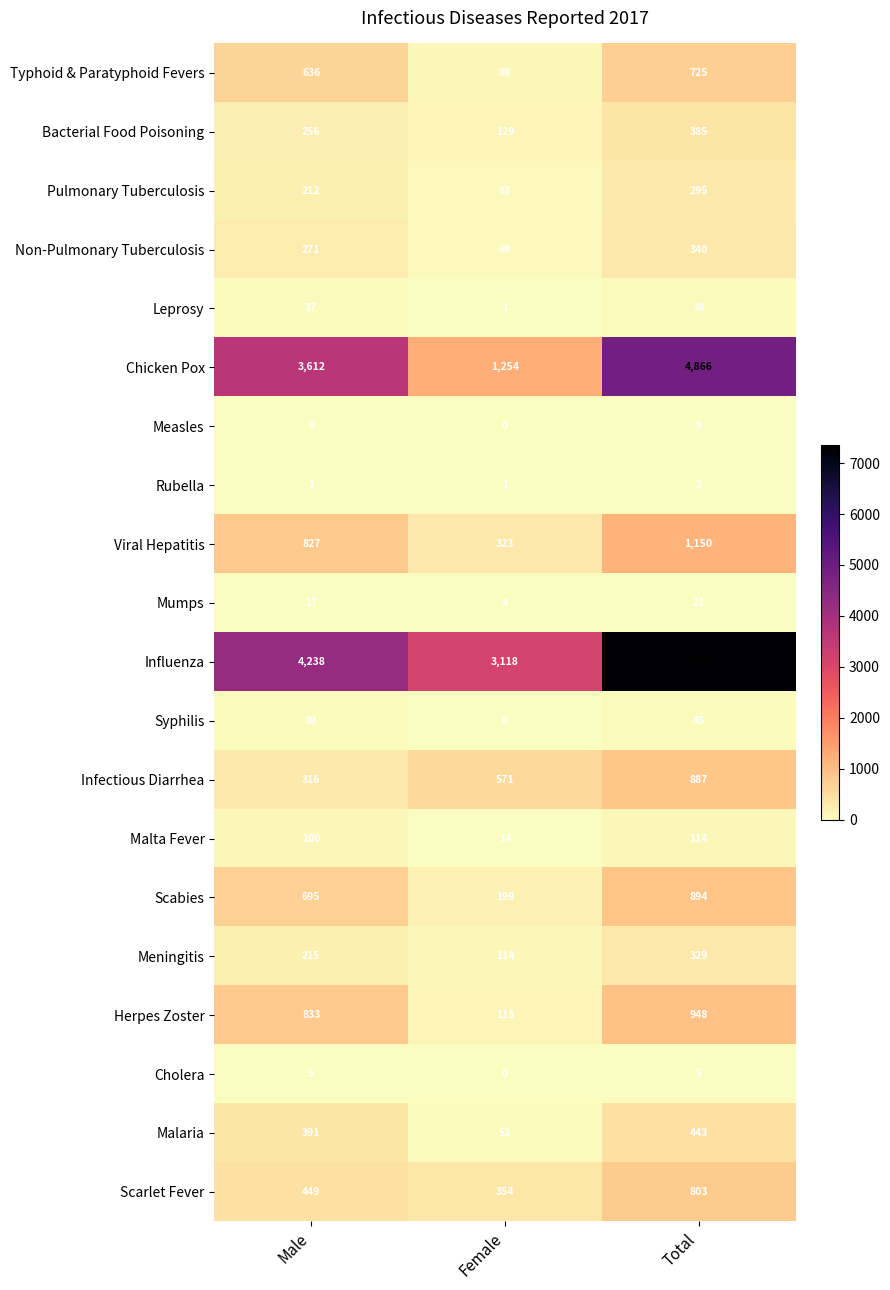

Which series has the largest range (max minus min)?

Influenza